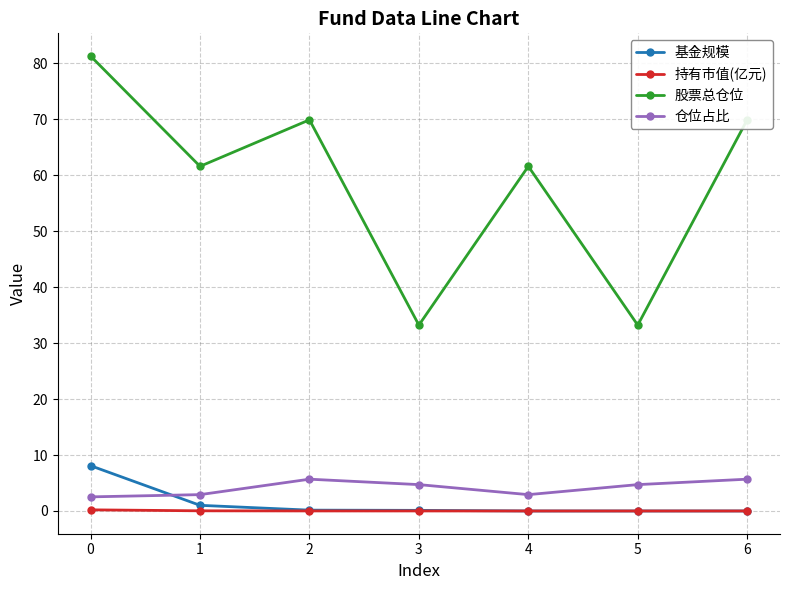

How many data points in 仓位占比 are above 4?

4